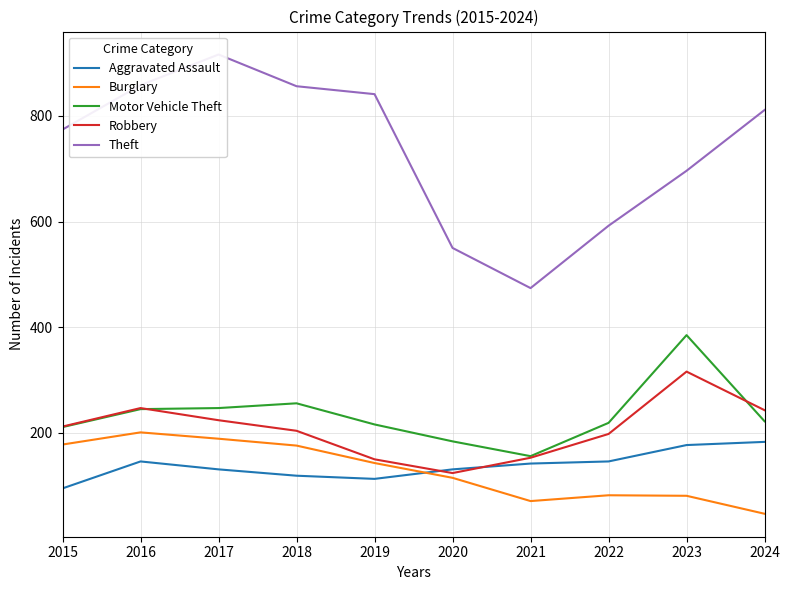

The value of Robbery at 2022 is 198. True or false?

True